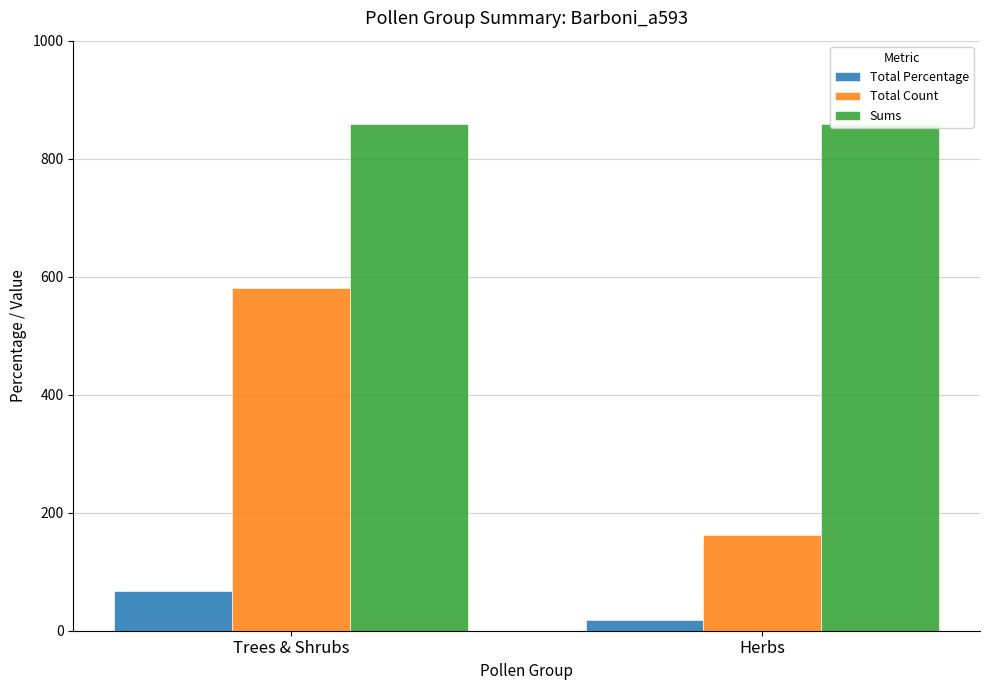

Which has a higher value, Trees & Shrubs or Herbs?

Trees & Shrubs